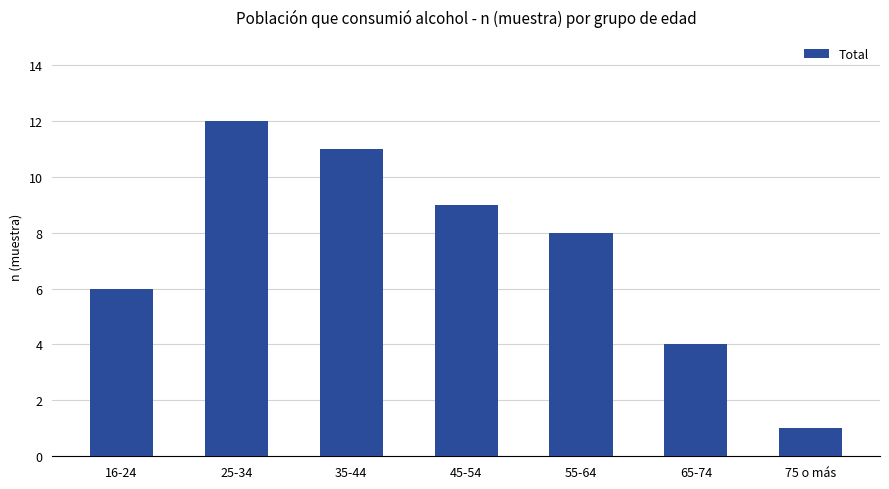

Reading right to left, what are all the values shown in this chart?

75 o más=1	65-74=4	55-64=8	45-54=9	35-44=11	25-34=12	16-24=6